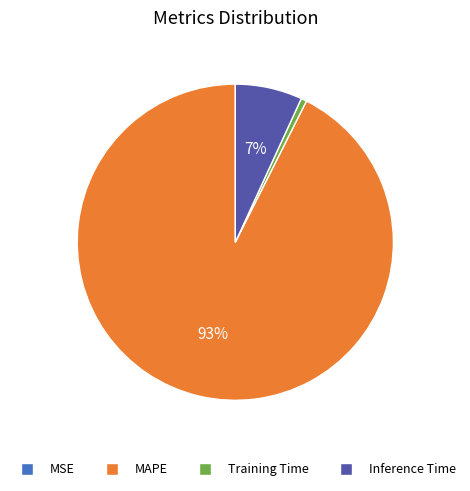

True or false: Inference Time accounts for 7% of the total.

True